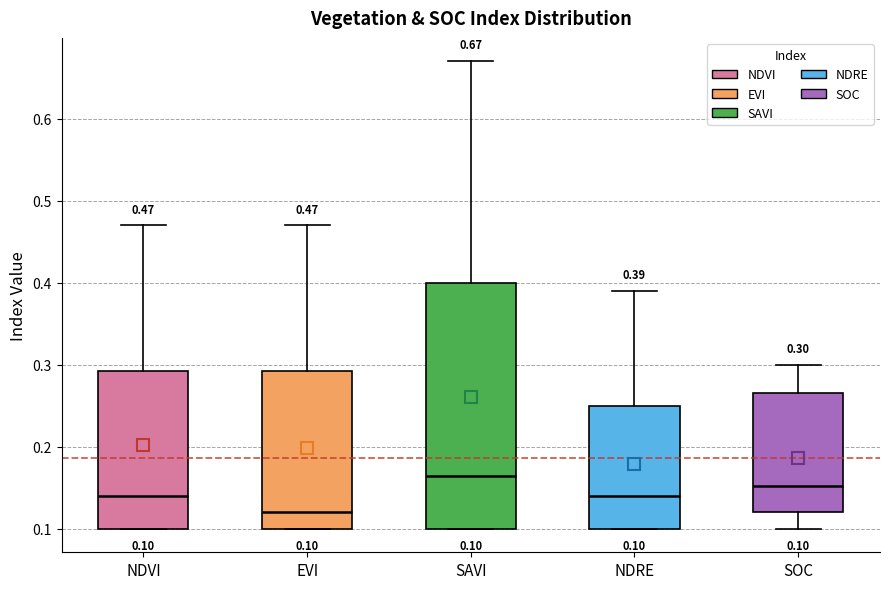

Comparing the boxes themselves (not the whiskers), which one is the tallest?

SAVI